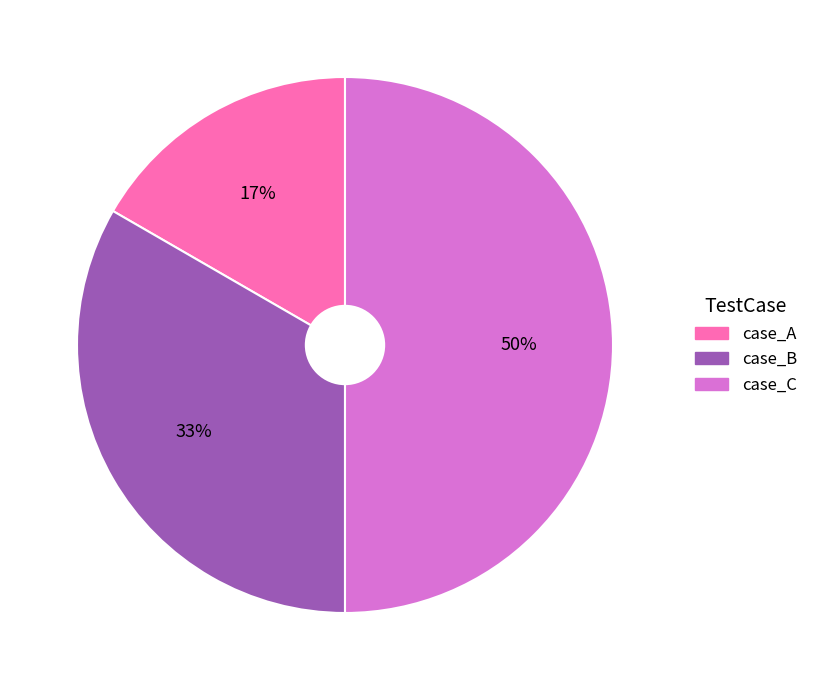

What is the smallest slice in the pie chart?

case_A